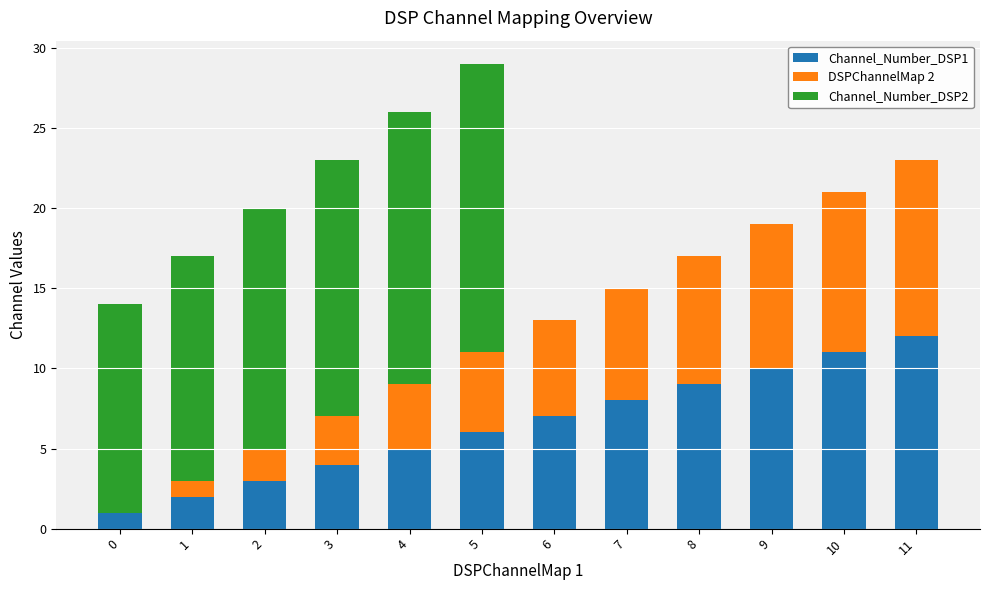

At which category is the sum across all series the highest?

5